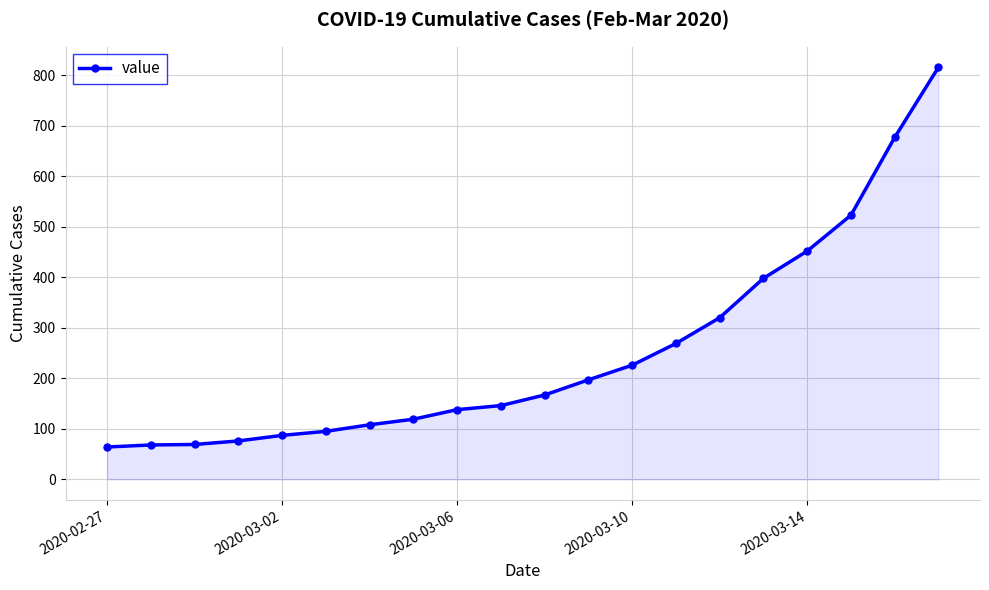

What is the value of the 16th point from the left?

398